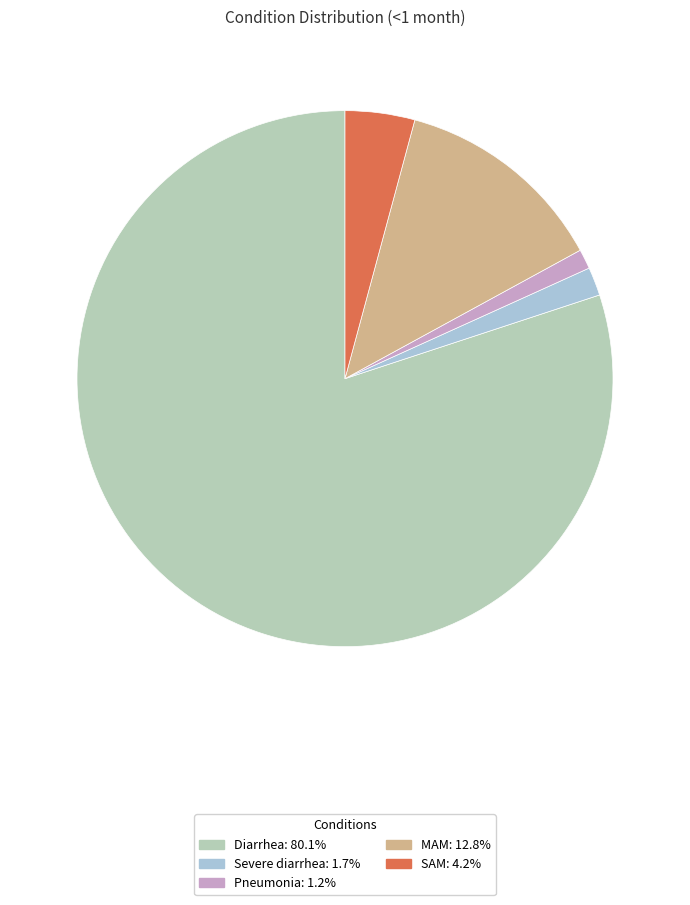

Count the number of slices in the pie.

5